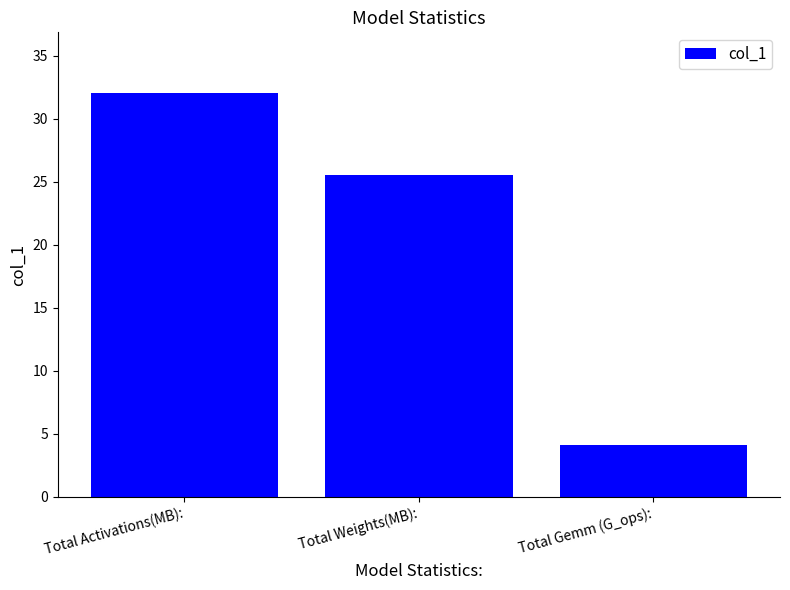

Is it true that the value at Total Gemm (G_ops): is 4.1?

True